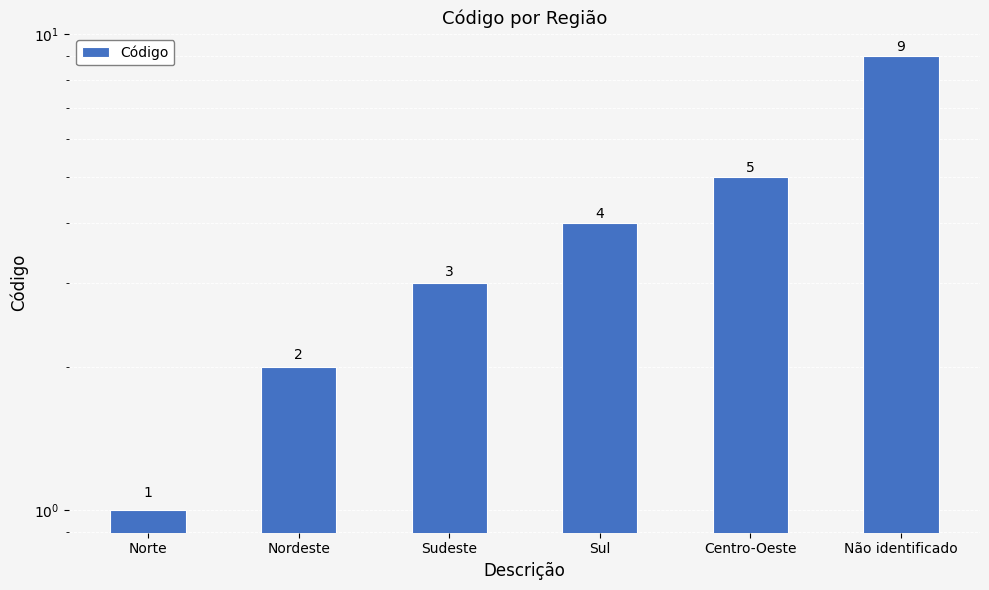

How many data points are less than 4?

3